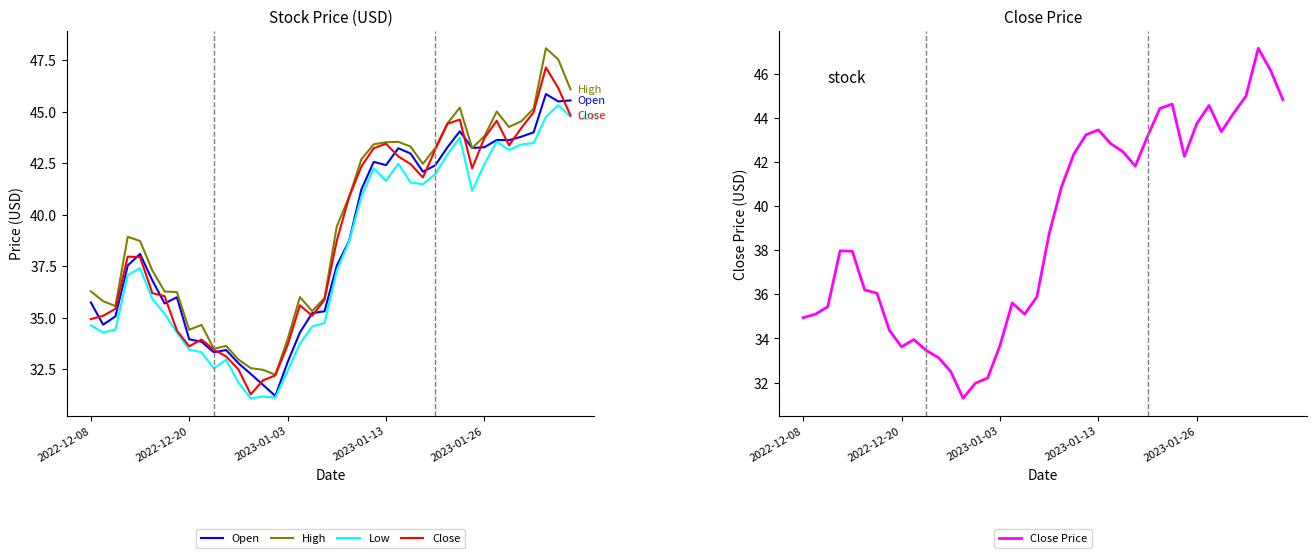

Is it true that Close Price equals 44.6 at 33?

True